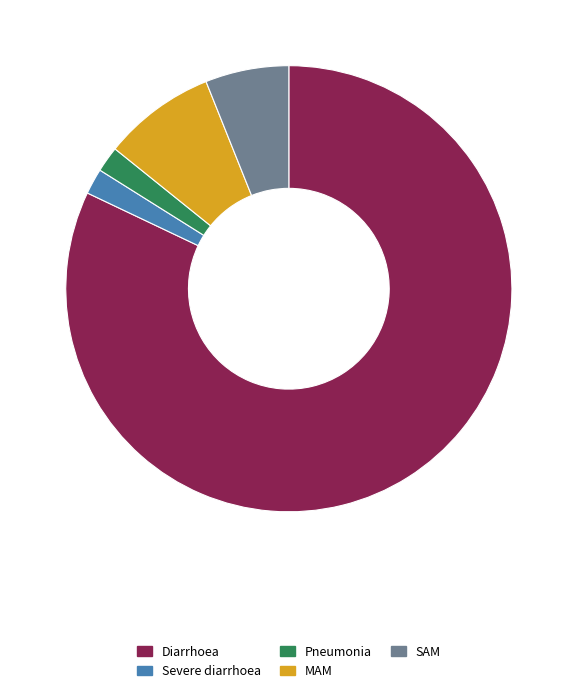

Which has a higher value, Pneumonia or MAM?

MAM